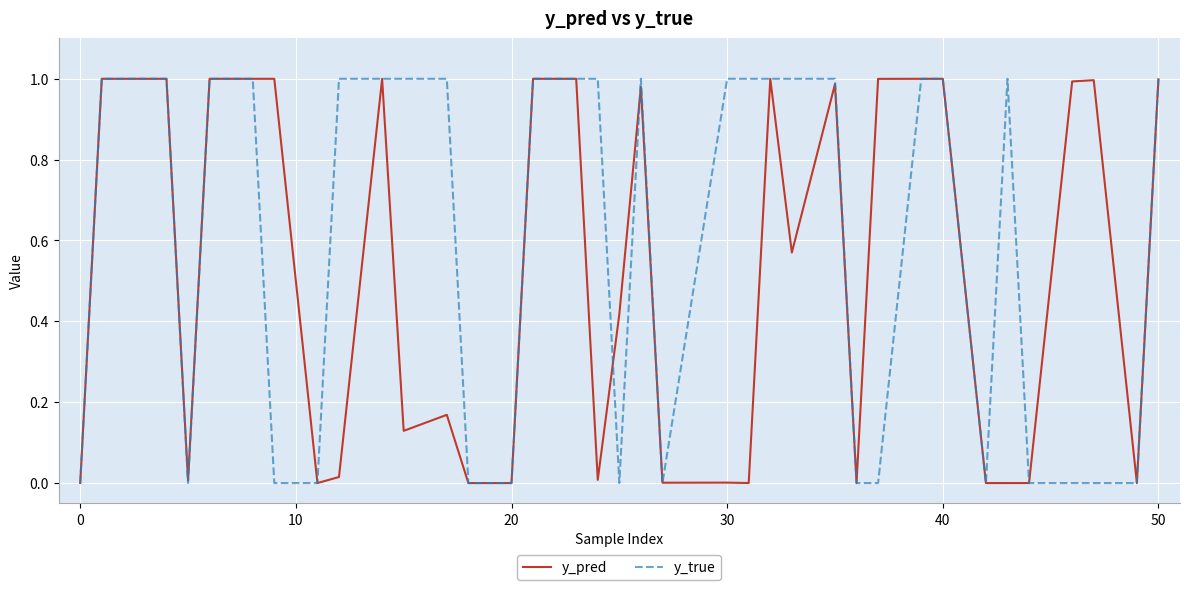

Which series has the largest total across all categories?

y_true